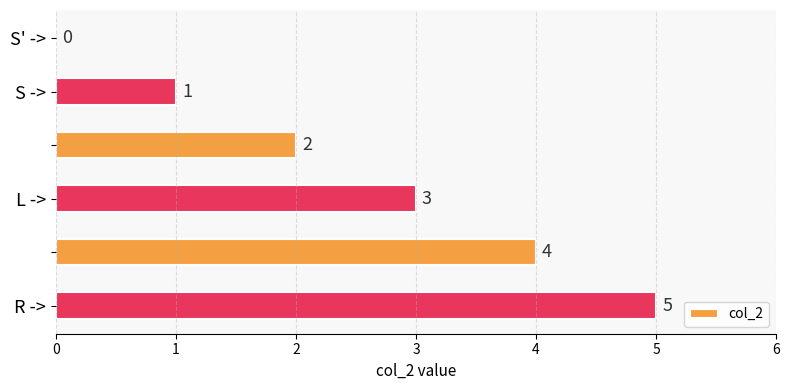

What is the sum of all values?

15